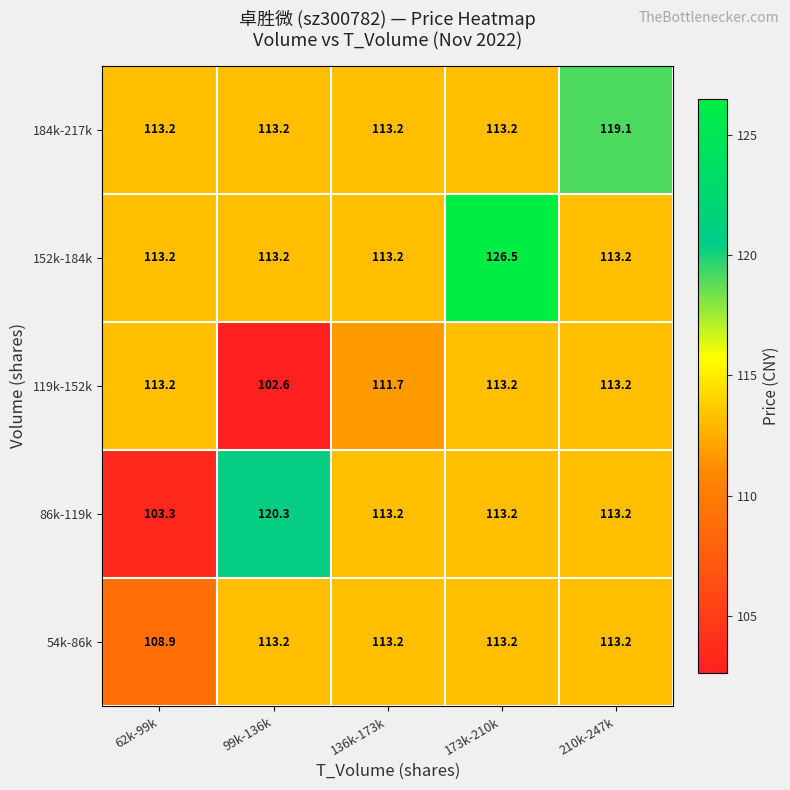

Reading left to right, extract all data points from this chart.

184k-217k: 113.2	113.2	113.2	113.2	119.1
152k-184k: 113.2	113.2	113.2	126.5	113.2
119k-152k: 113.2	102.6	111.7	113.2	113.2
86k-119k: 103.3	120.3	113.2	113.2	113.2
54k-86k: 108.9	113.2	113.2	113.2	113.2